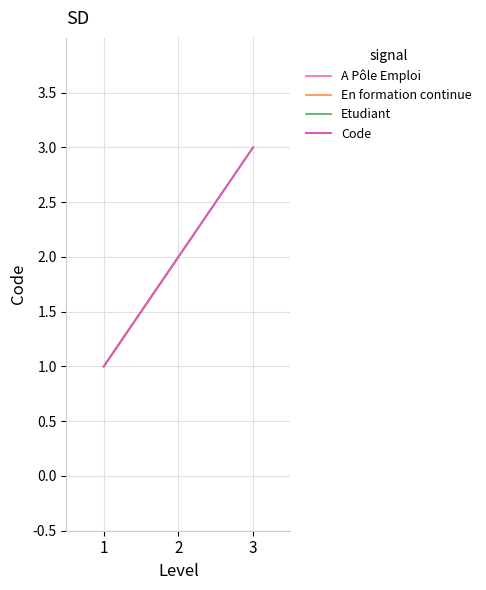

What is the value of the 1st point from the left?

1